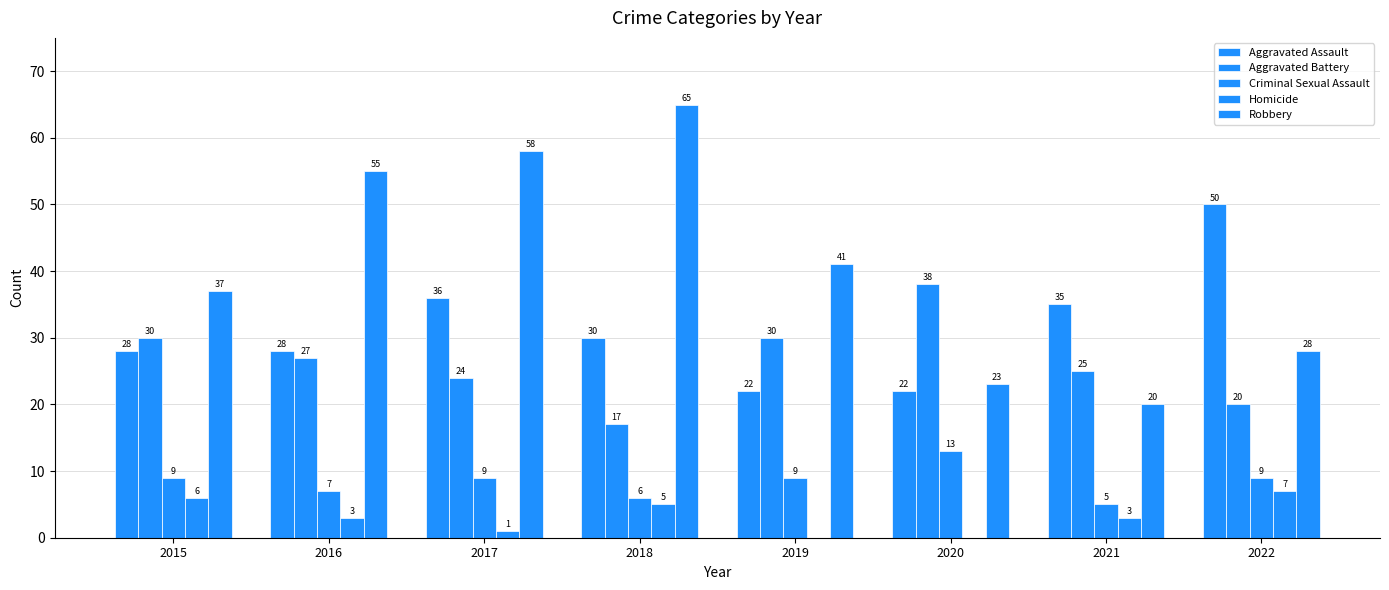

Which has a higher value, 2016 or 2017?

2017